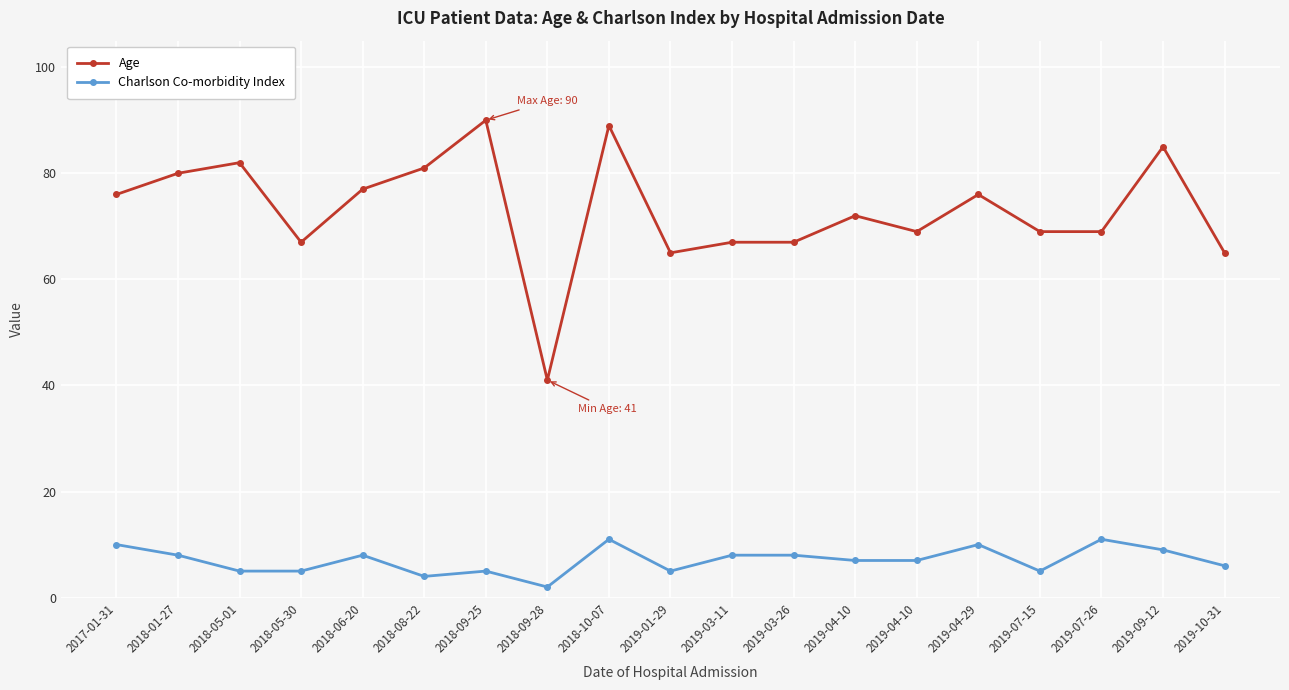

At which category is the sum across all series the highest?

2018-10-07